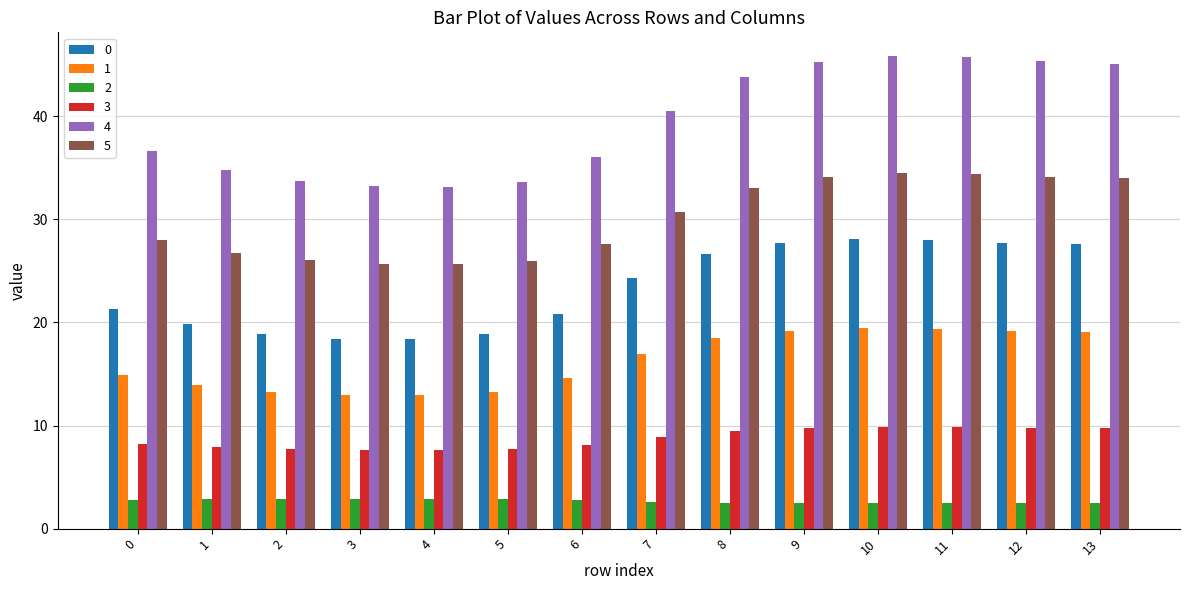

Where is 4 nearest to the value 39?

7